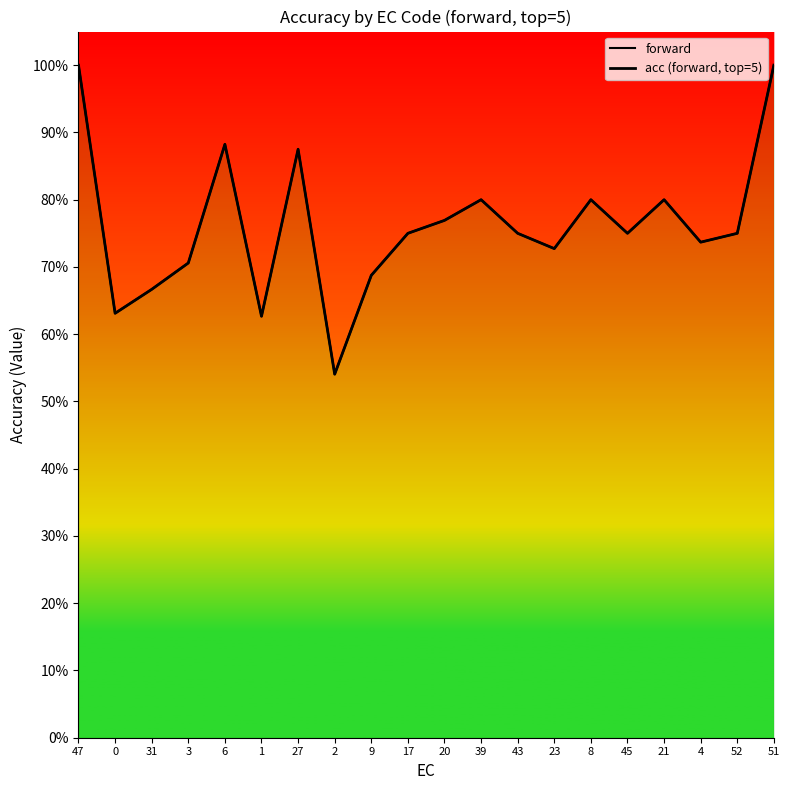

True or false: acc (forward, top=5) has more than 2 points higher than both neighbors.

True